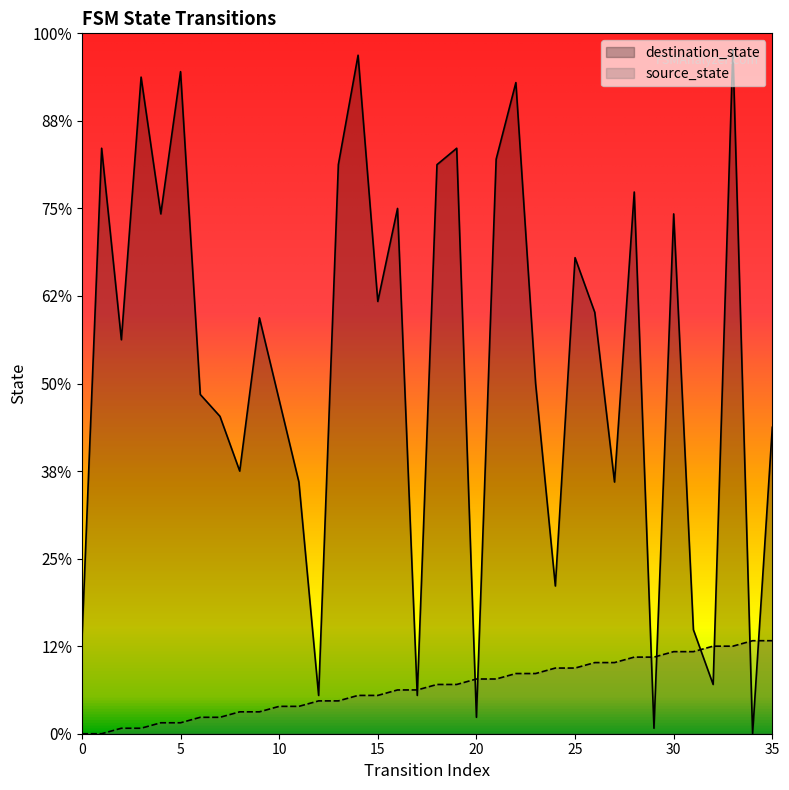

What is the value of the source_state point at the 35th from the left?

17